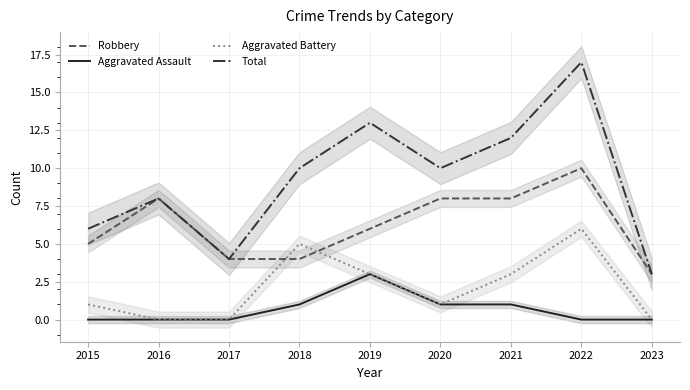

Is the value of Robbery at 2015 greater than the value of Total at 2022?

No